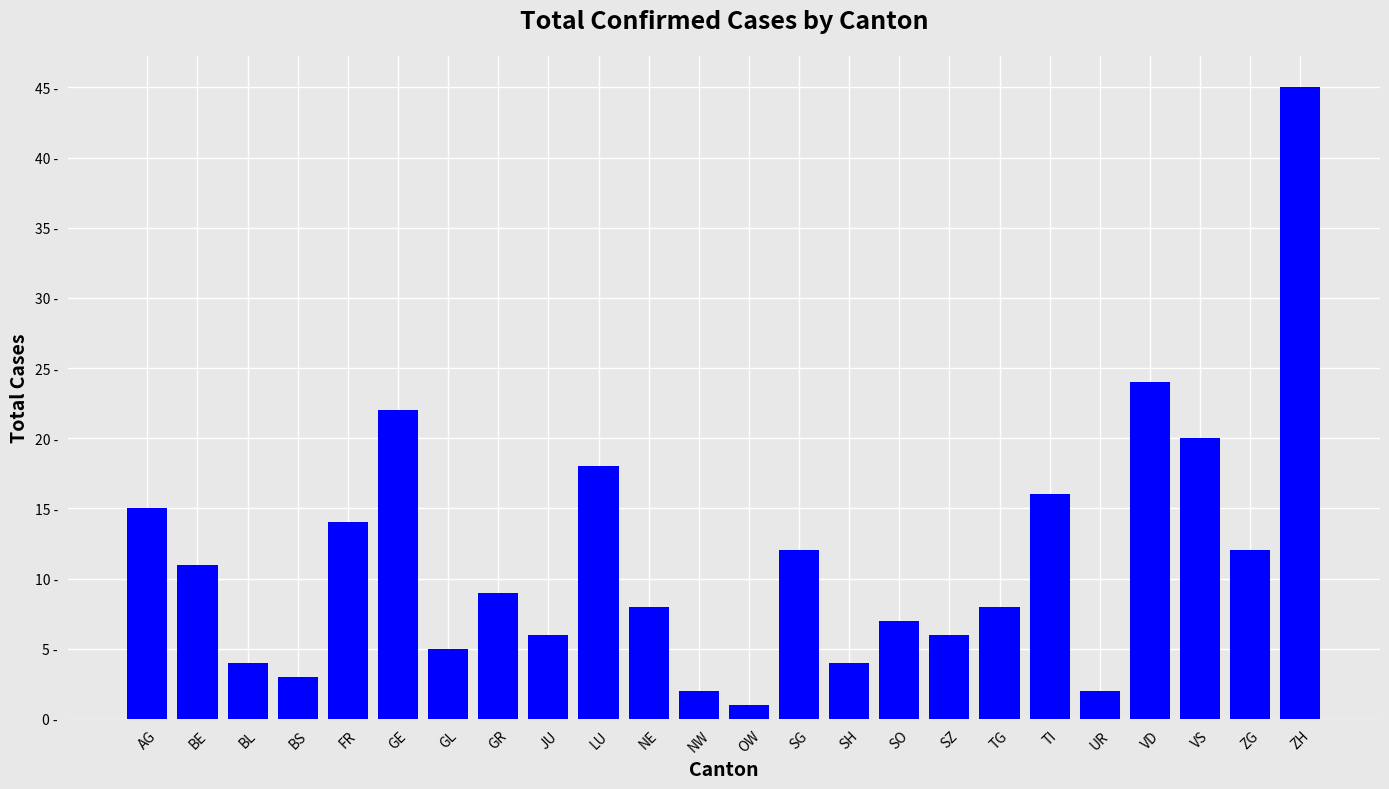

List the labels in order of value, smallest first.

OW, NW, UR, BS, BL, SH, GL, JU, SZ, SO, NE, TG, GR, BE, SG, ZG, FR, AG, TI, LU, VS, GE, VD, ZH